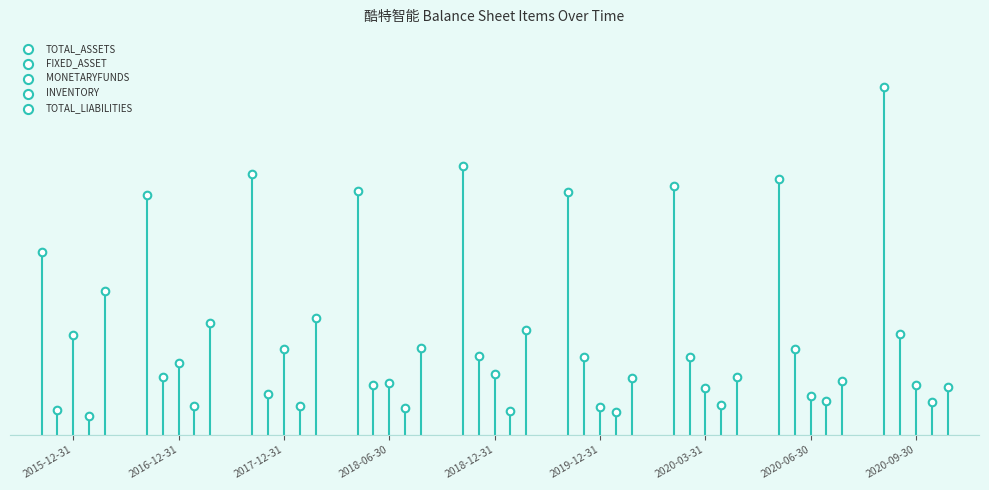

At which category is the sum across all series the highest?

2020-09-30